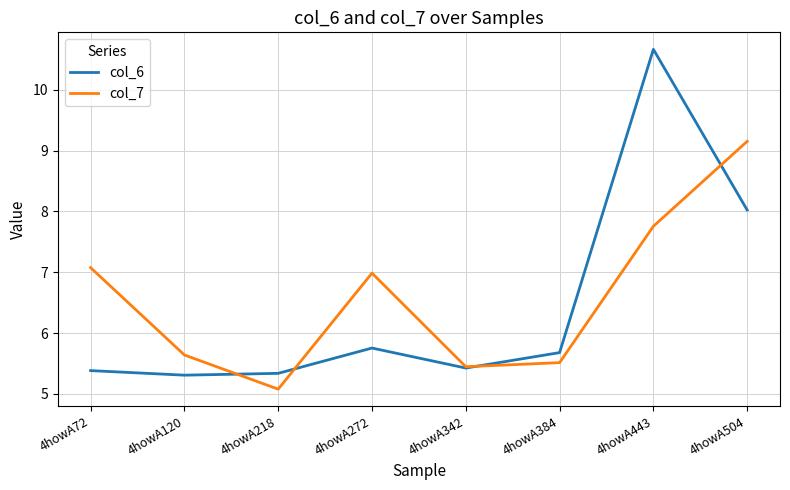

Is the value of col_7 at 4howA504 greater than the value of col_6 at 4howA504?

Yes